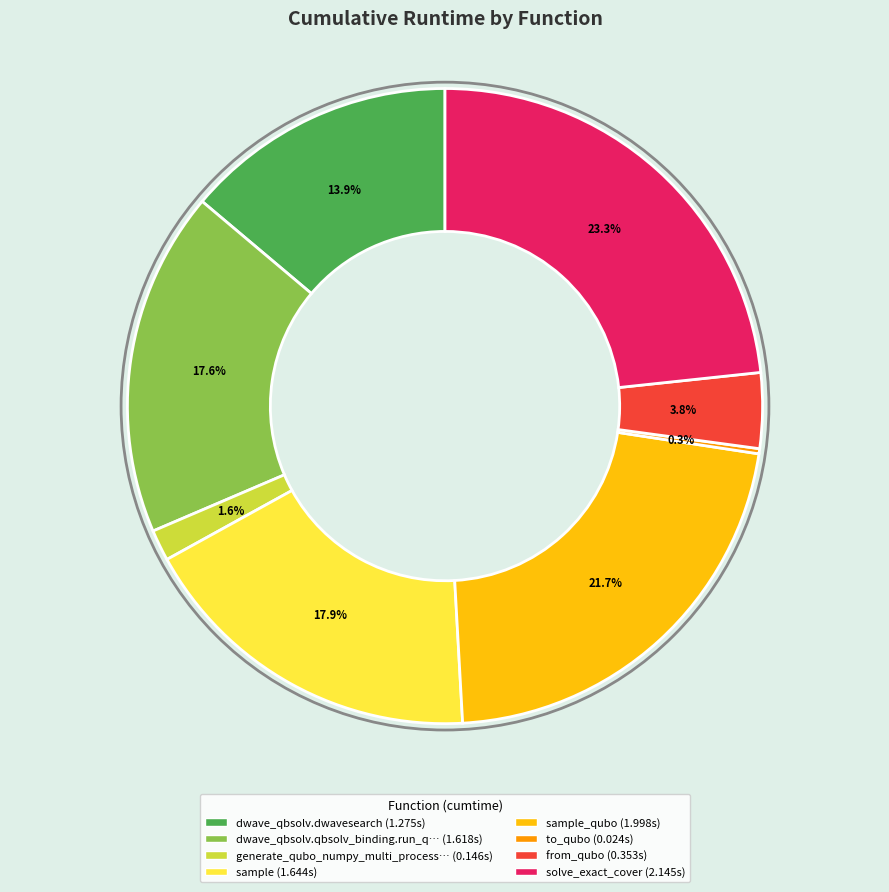

Is there any slice that represents more than half of the pie?

No